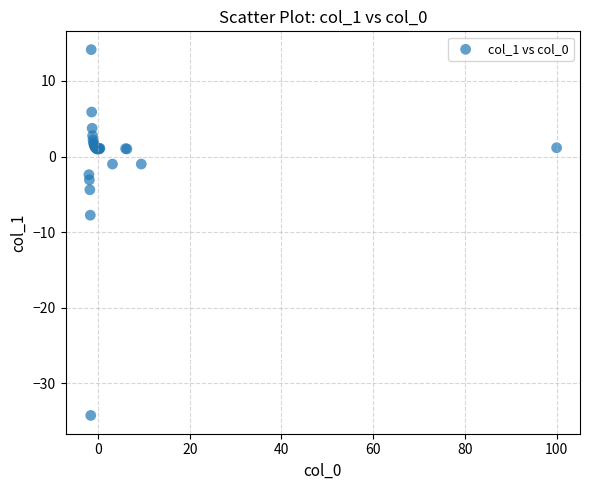

What Y value in the scatter plot is closest to -10?

-7.8